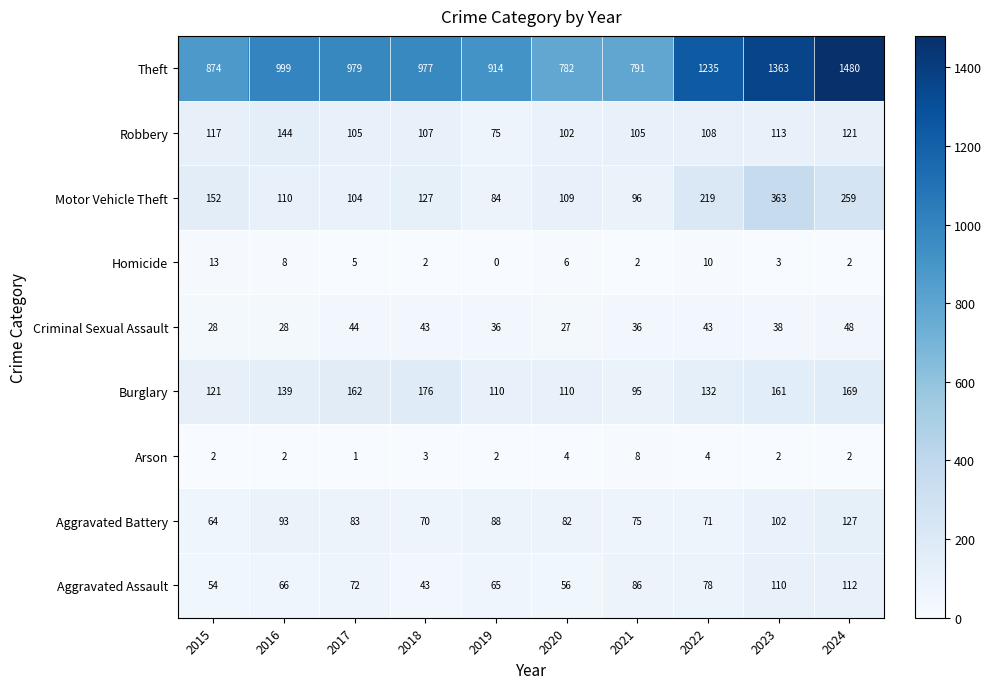

What is the highest value of the Homicide series?

13